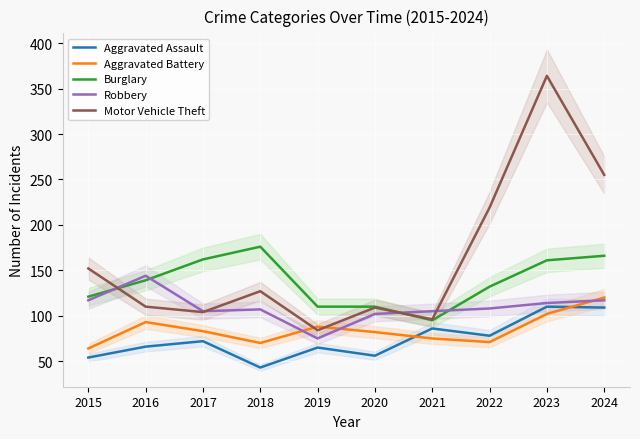

Reading left to right, transcribe all the data shown in this chart.

Aggravated Assault: 54	66	72	43	65	56	86	78	110	109
Aggravated Battery: 64	93	83	70	88	82	75	71	102	120
Burglary: 121	139	162	176	110	110	95	132	161	166
Robbery: 117	144	105	107	75	102	105	108	114	117
Motor Vehicle Theft: 152	110	104	127	84	109	96	219	364	255